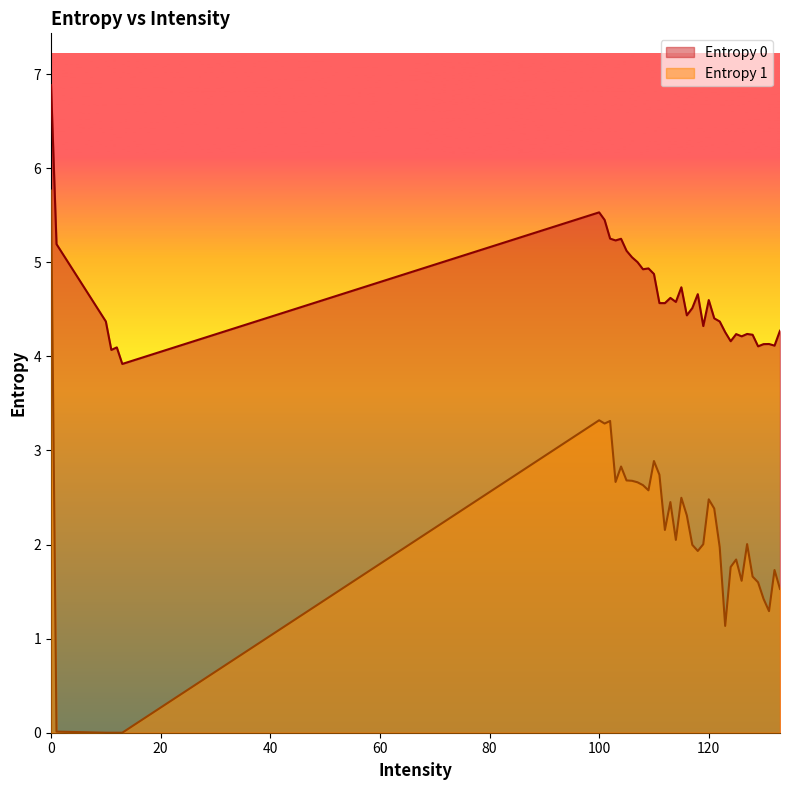

What is the sum of the Entropy 0 values at 111 and 101?

10.0